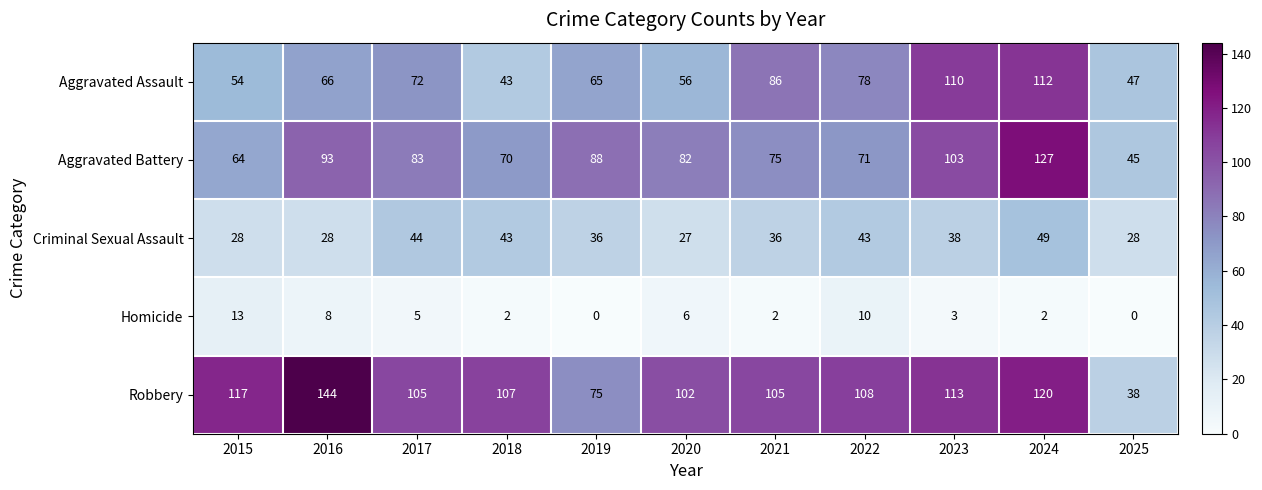

Is it true that Aggravated Battery equals 60 at 2023?

False